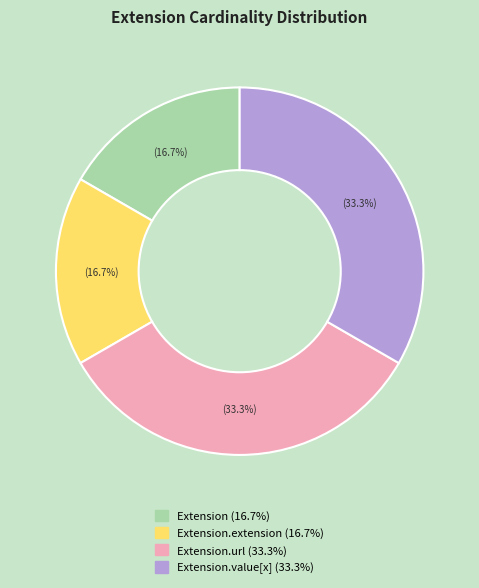

Does any single category account for the majority?

No